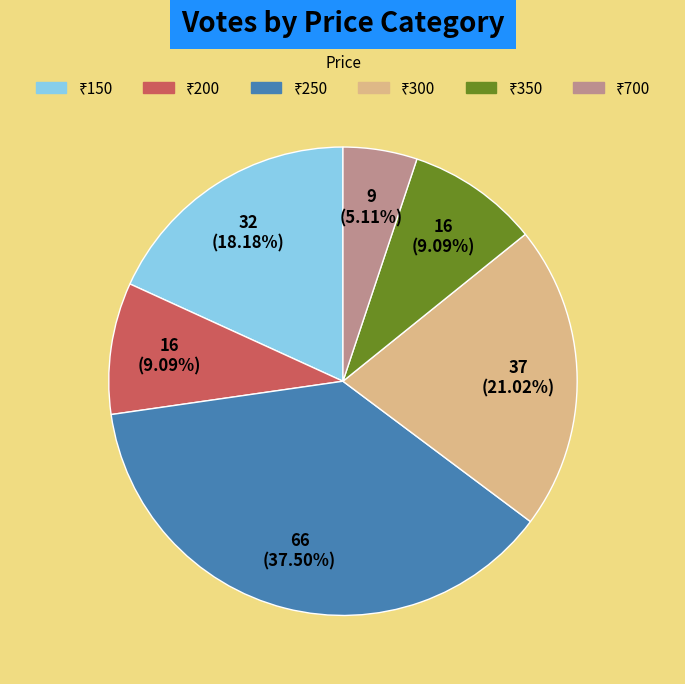

Does any single category account for the majority?

No